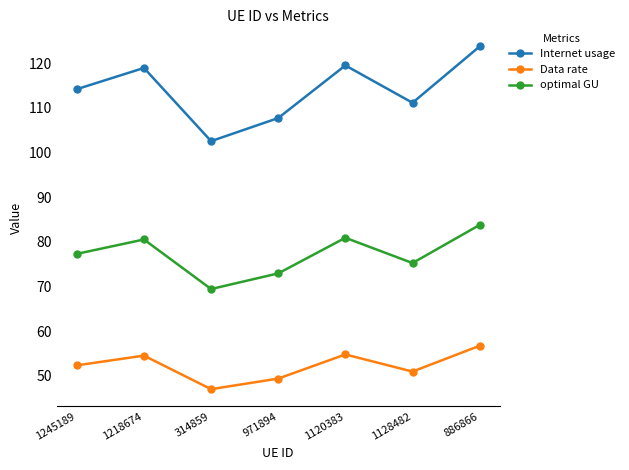

At 314859, list the series in order from largest to smallest.

Internet usage, optimal GU, Data rate